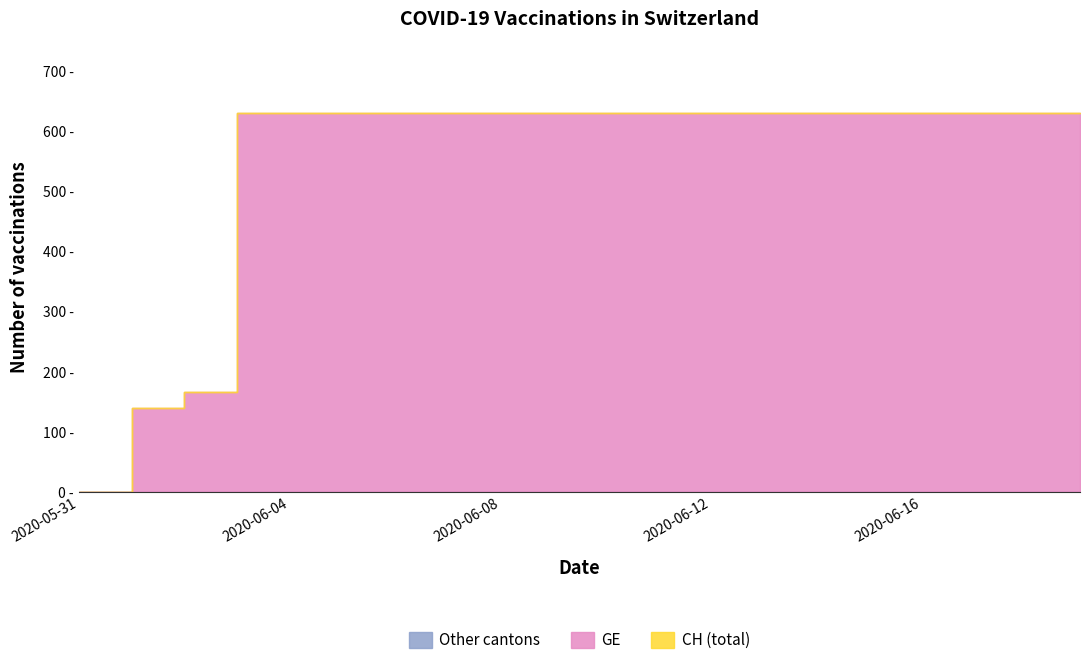

True or false: GE and CH intersect in this chart.

False